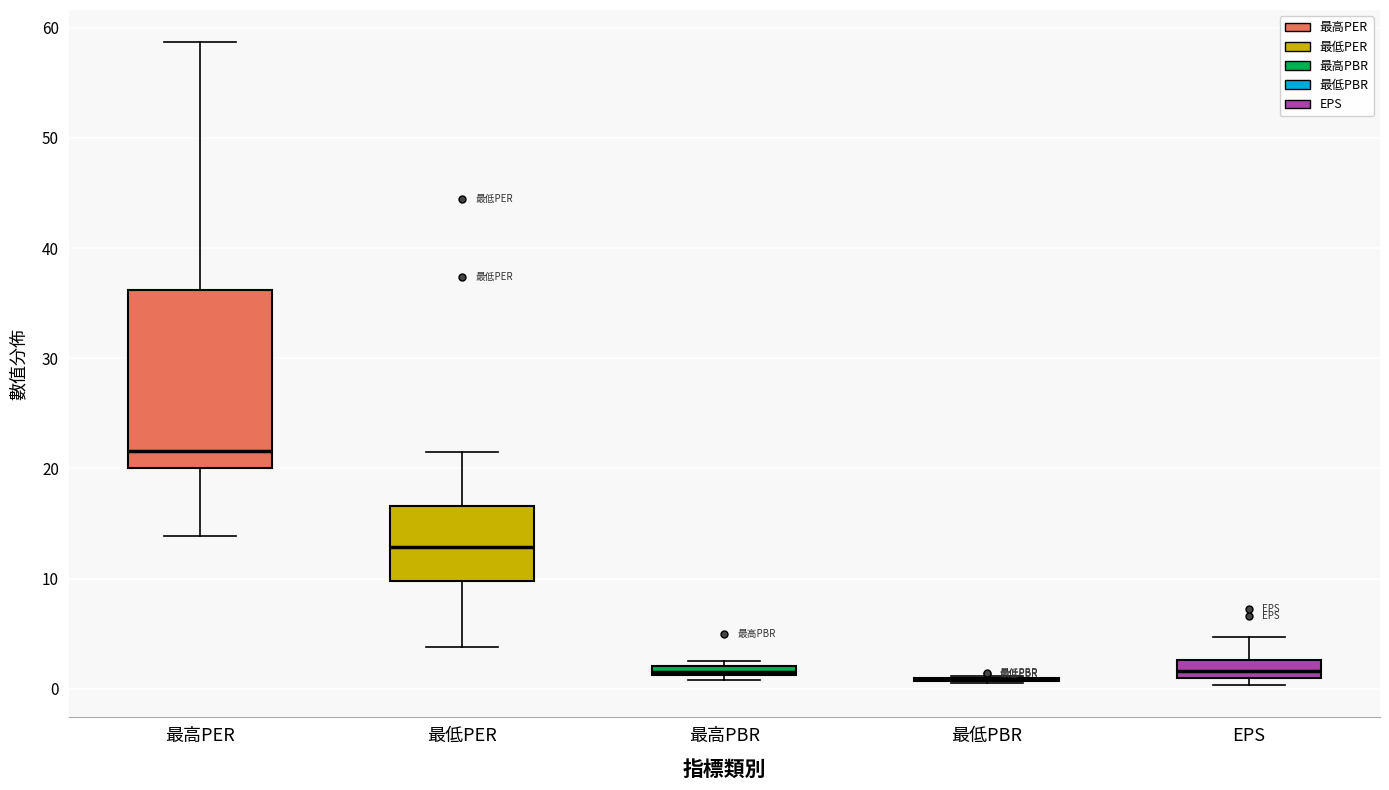

Which box is the tallest, from its lower edge to its upper edge?

最高PER